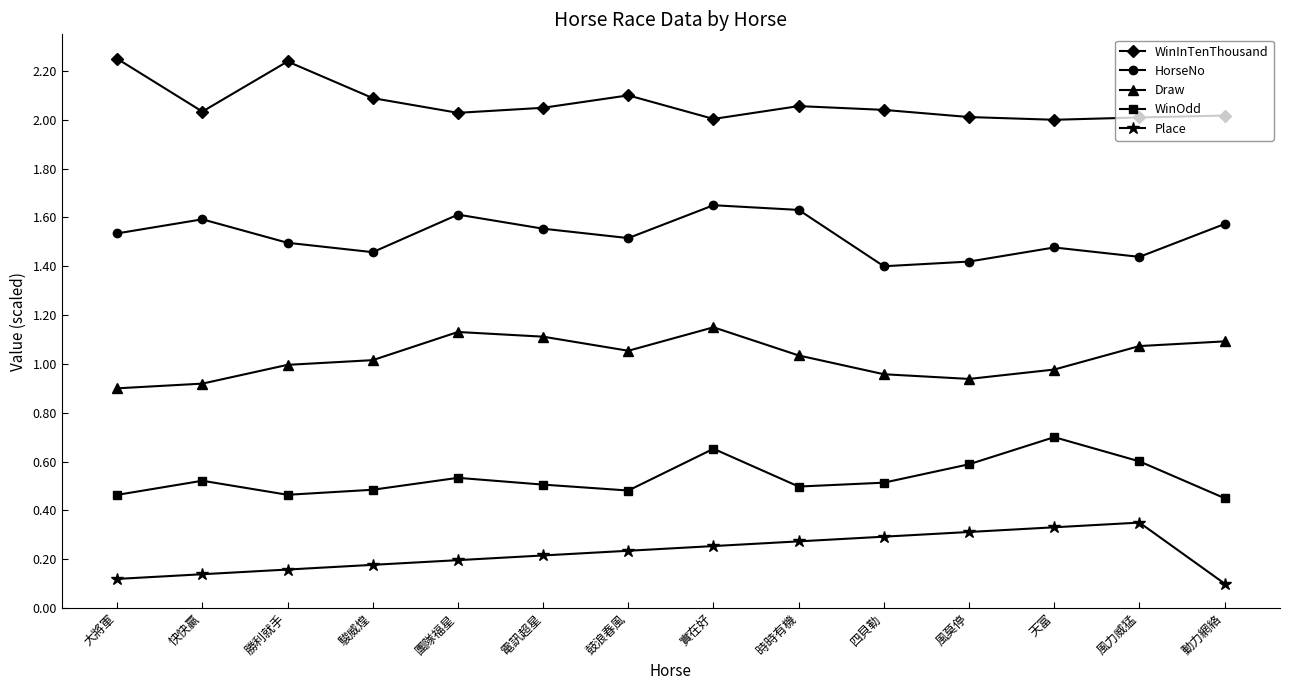

Which series has the largest total across all categories?

WinInTenThousand